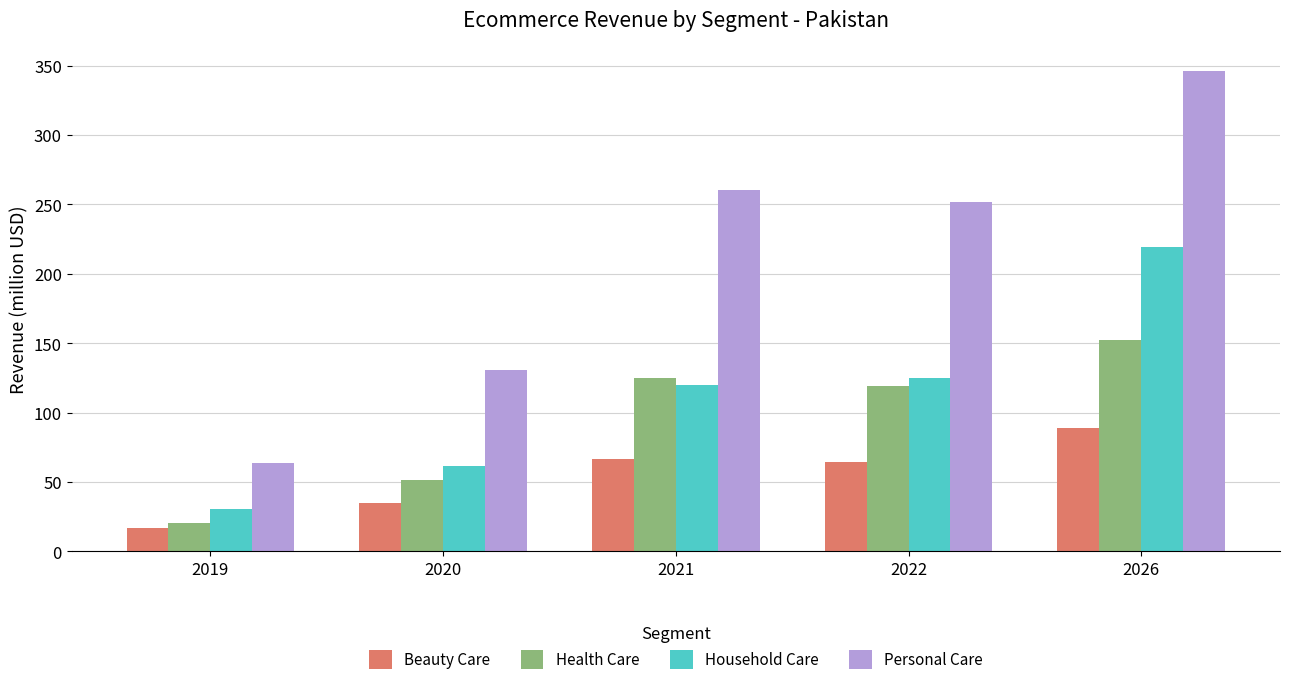

What are all the series names shown in the legend?

Beauty Care, Health Care, Household Care, Personal Care